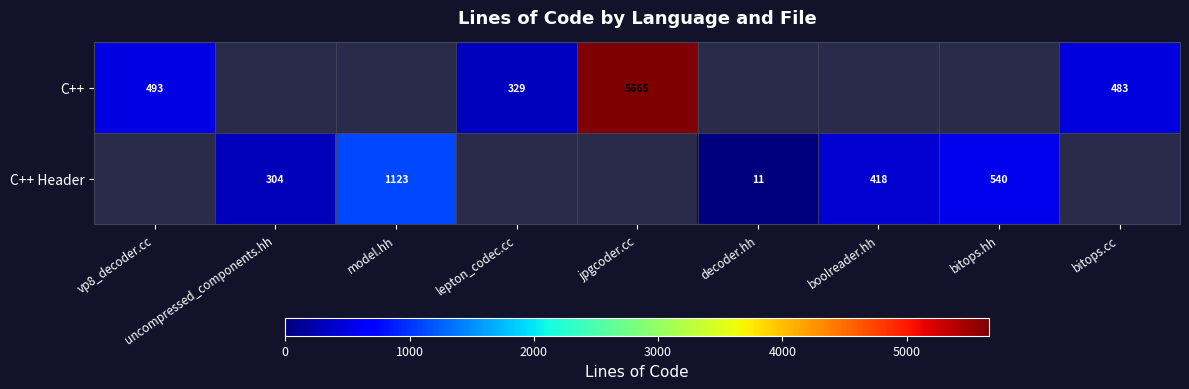

True or false: C++ Header has a value of 434 at uncompressed_components.hh.

False